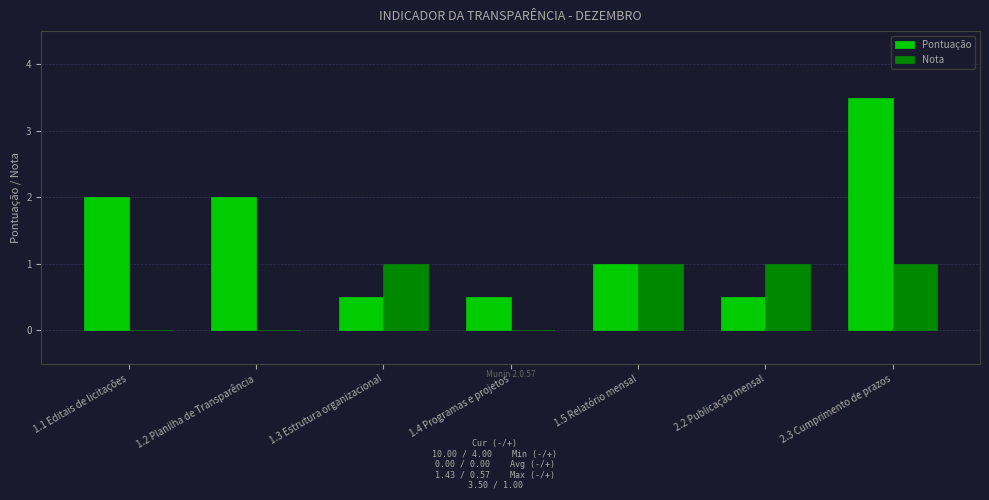

How many groups of bars are there?

7